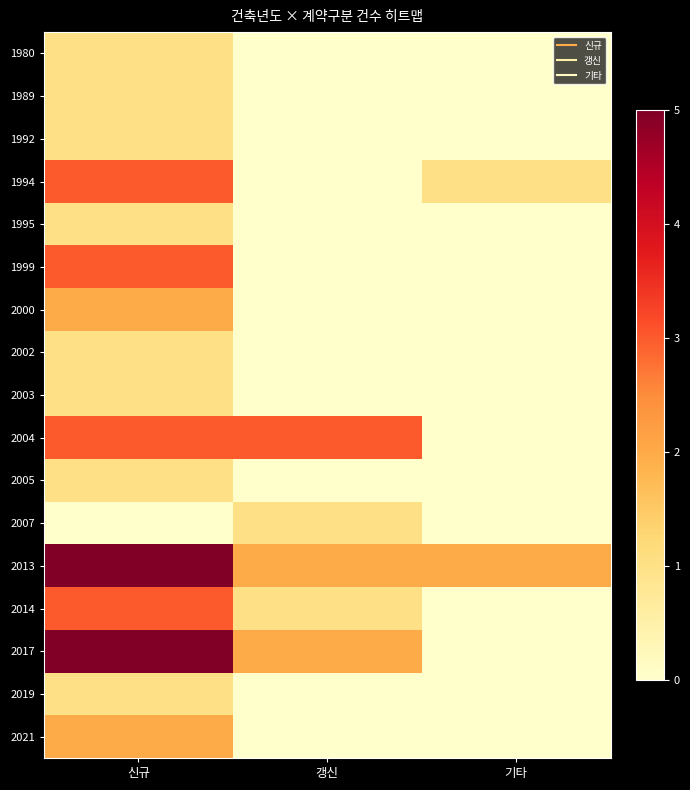

Reading left to right, extract all data points from this chart.

1980: 신규=1	갱신=0	기타=0
1989: 신규=1	갱신=0	기타=0
1992: 신규=1	갱신=0	기타=0
1994: 신규=3	갱신=0	기타=1
1995: 신규=1	갱신=0	기타=0
1999: 신규=3	갱신=0	기타=0
2000: 신규=2	갱신=0	기타=0
2002: 신규=1	갱신=0	기타=0
2003: 신규=1	갱신=0	기타=0
2004: 신규=3	갱신=3	기타=0
2005: 신규=1	갱신=0	기타=0
2007: 신규=0	갱신=1	기타=0
2013: 신규=5	갱신=2	기타=2
2014: 신규=3	갱신=1	기타=0
2017: 신규=5	갱신=2	기타=0
2019: 신규=1	갱신=0	기타=0
2021: 신규=2	갱신=0	기타=0